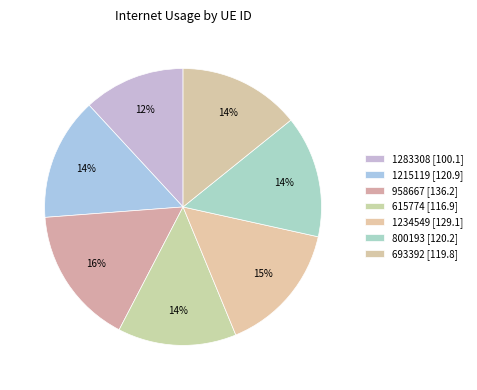

True or false: 615774 accounts for 5% of the total.

False